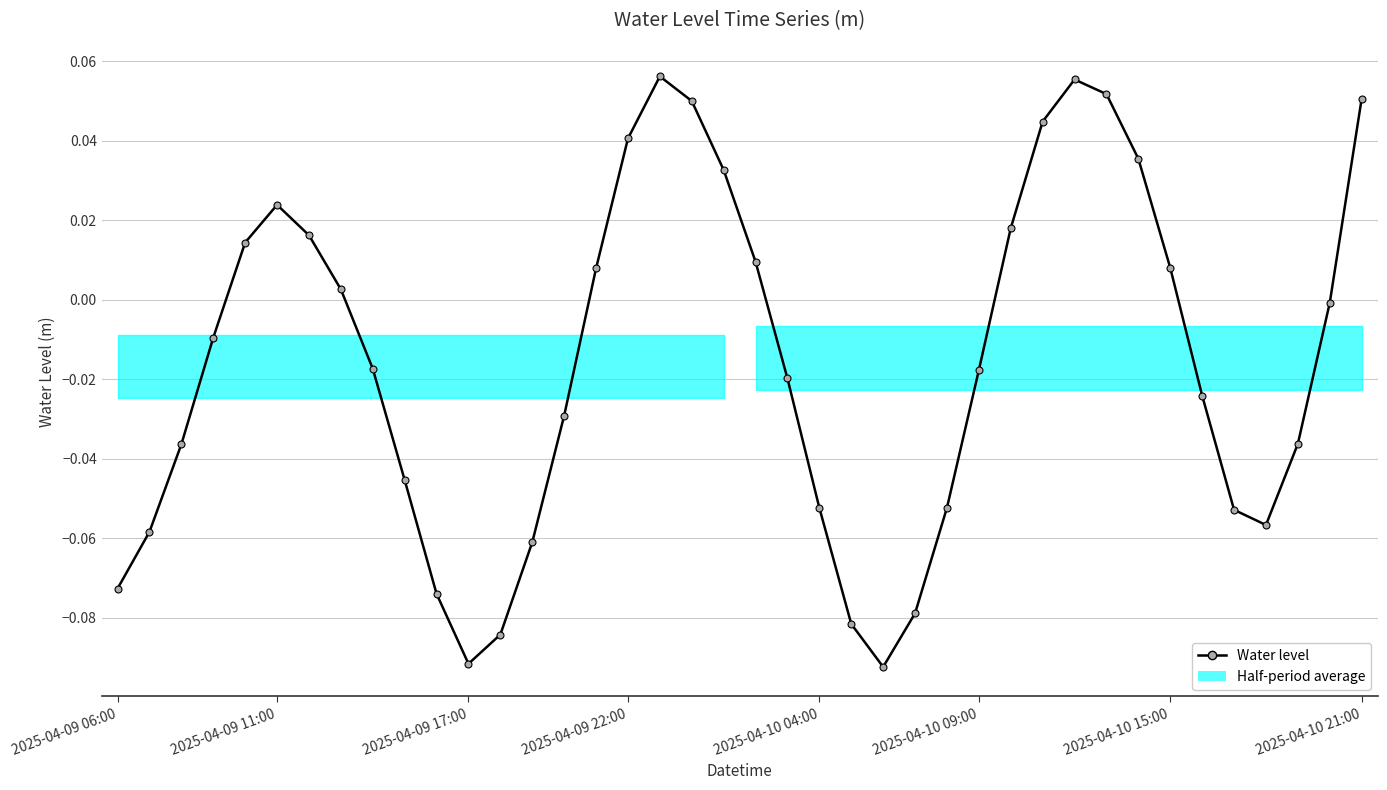

List the labels in order of value, largest first.

17, 30, 31, 39, 18, 29, 16, 32, 19, 2025-04-10 09:00, 28, 2025-04-10 15:00, 2025-04-10 04:00, 20, 33, 15, 2025-04-10 21:00, 38, 2025-04-09 22:00, 8, 27, 21, 34, 14, 37, 2025-04-09 17:00, 9, 26, 22, 35, 36, 2025-04-09 11:00, 13, 2025-04-09 06:00, 10, 25, 23, 12, 11, 24